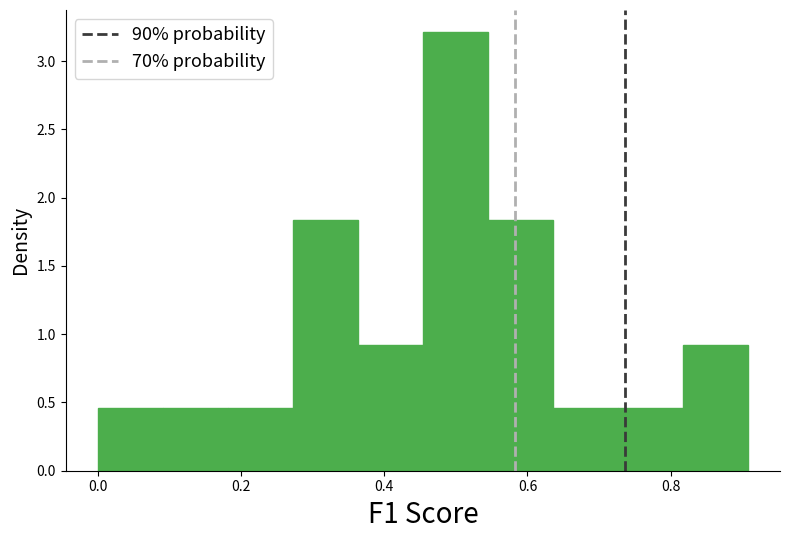

Reading left to right, list every bar in this chart as the range it spans on the x-axis followed by its height. Neither the bar edges nor the heights are printed on the chart, so give them approximately, as read against the axes.

0.00 to 0.10: 0.45
0.10 to 0.18: 0.45
0.18 to 0.28: 0.45
0.28 to 0.36: 1.85
0.36 to 0.46: 0.90
0.46 to 0.54: 3.20
0.54 to 0.64: 1.85
0.64 to 0.72: 0.45
0.72 to 0.82: 0.45
0.82 to 0.90: 0.90